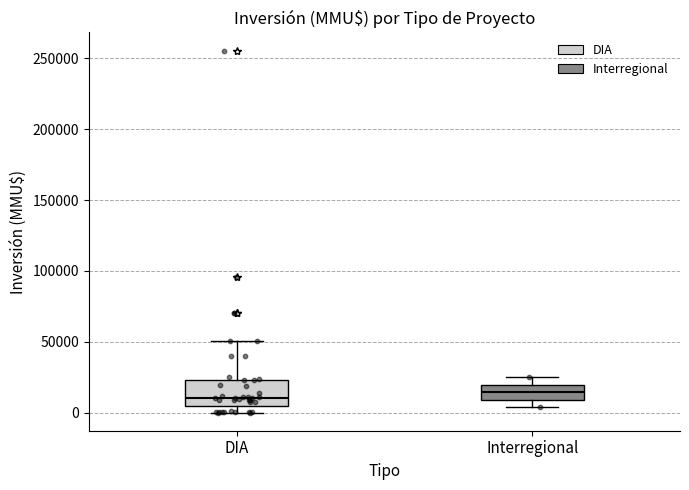

Reading left to right, read every box against the y-axis: the position of its median line, the range the box covers, and the ends of its whiskers. The values are not printed on the chart, so give them approximately, as read against the axis.

DIA: median 10000, box 5000 to 25000, whiskers 0 to 50000
Interregional: median 15000, box 10000 to 20000, whiskers 5000 to 25000